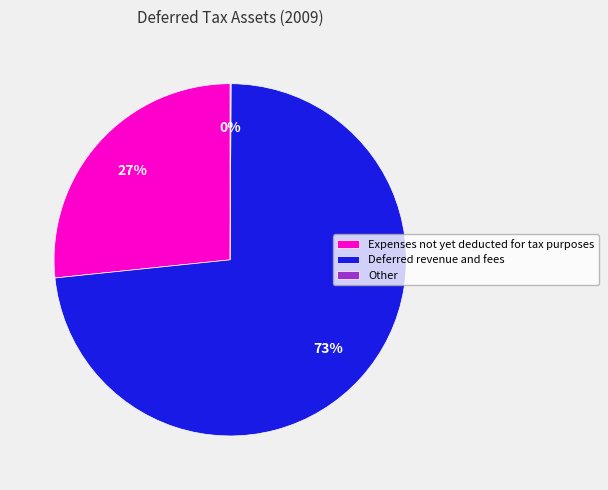

The Deferred revenue and fees slice represents 73% of the pie. True or false?

True